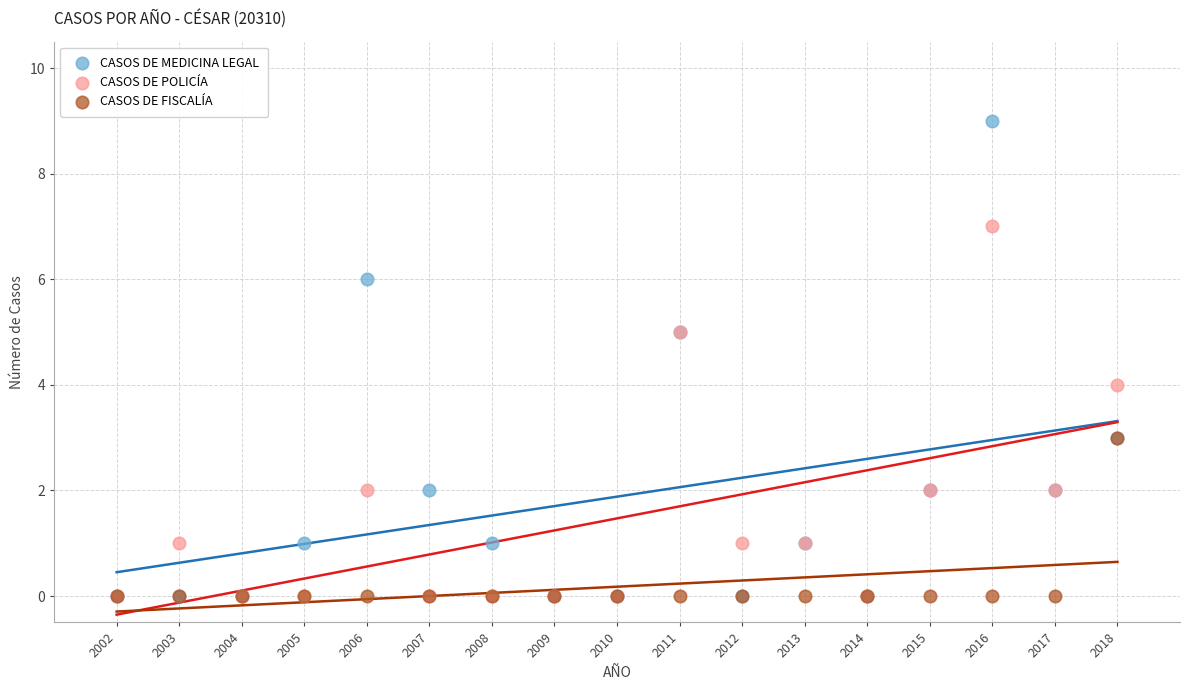

Which series has the largest Y range (max minus min)?

CASOS DE MEDICINA LEGAL